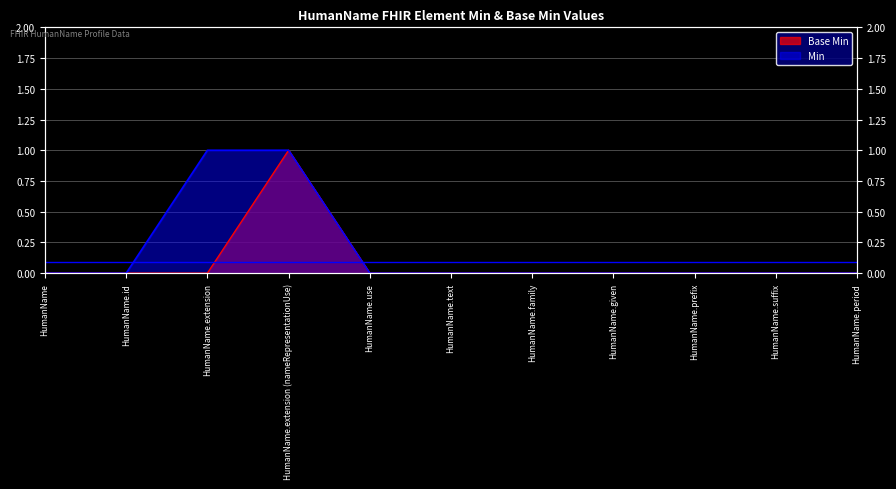

Which series has the largest total across all categories?

Min